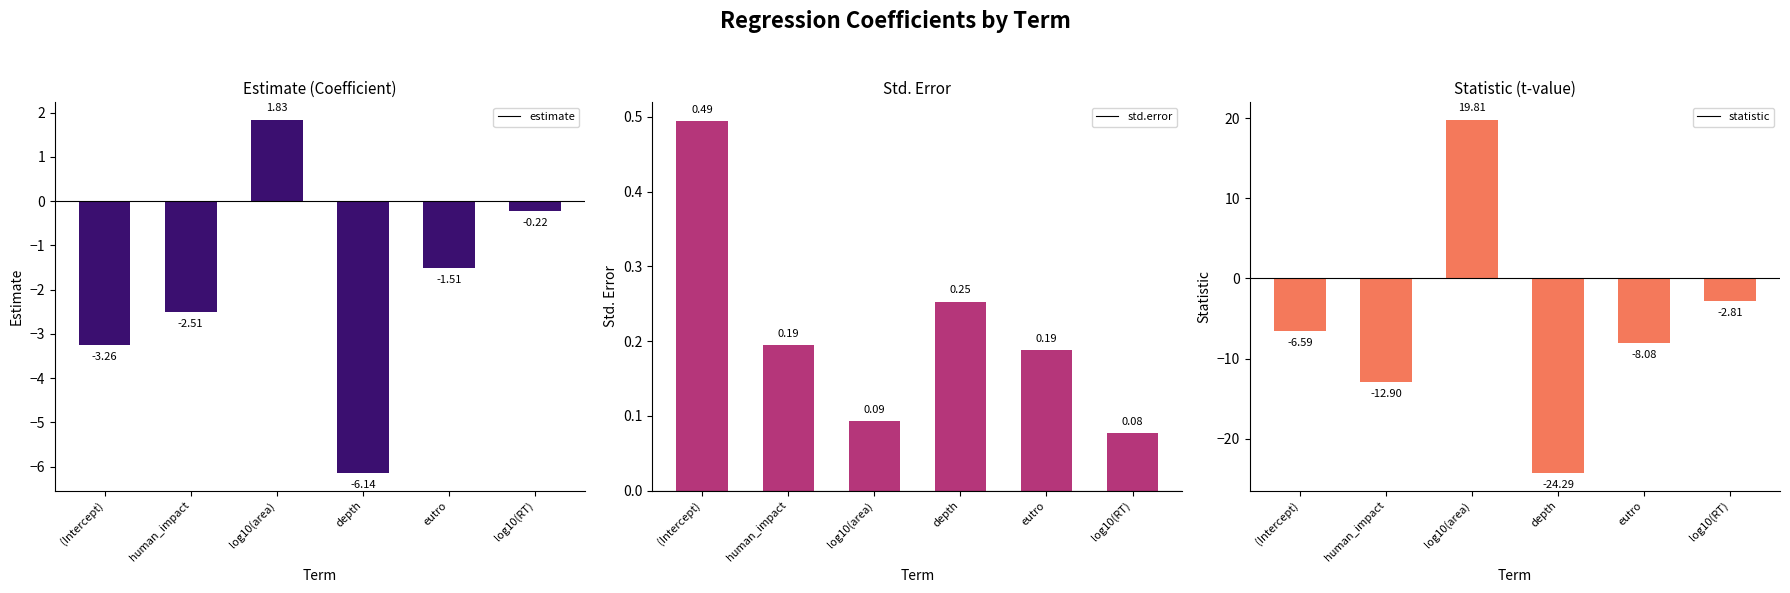

What are all the series names shown in the legend?

estimate, std.error, statistic